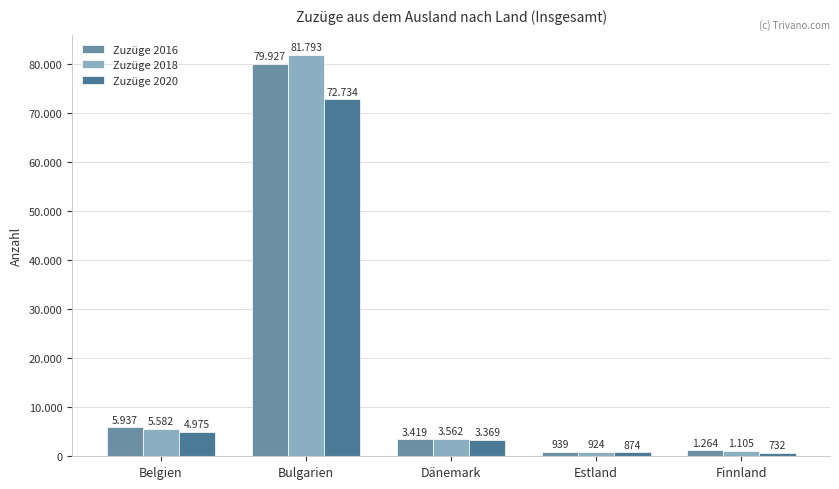

What are all the series names shown in the legend?

Zuzüge 2016, Zuzüge 2018, Zuzüge 2020